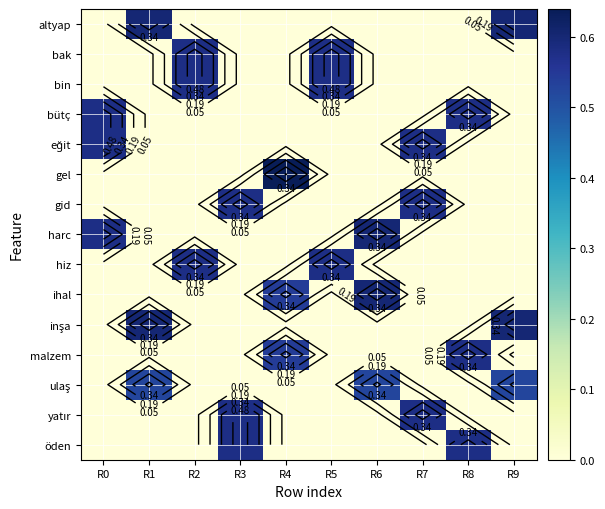

At which category is the sum across all series the highest?

R0